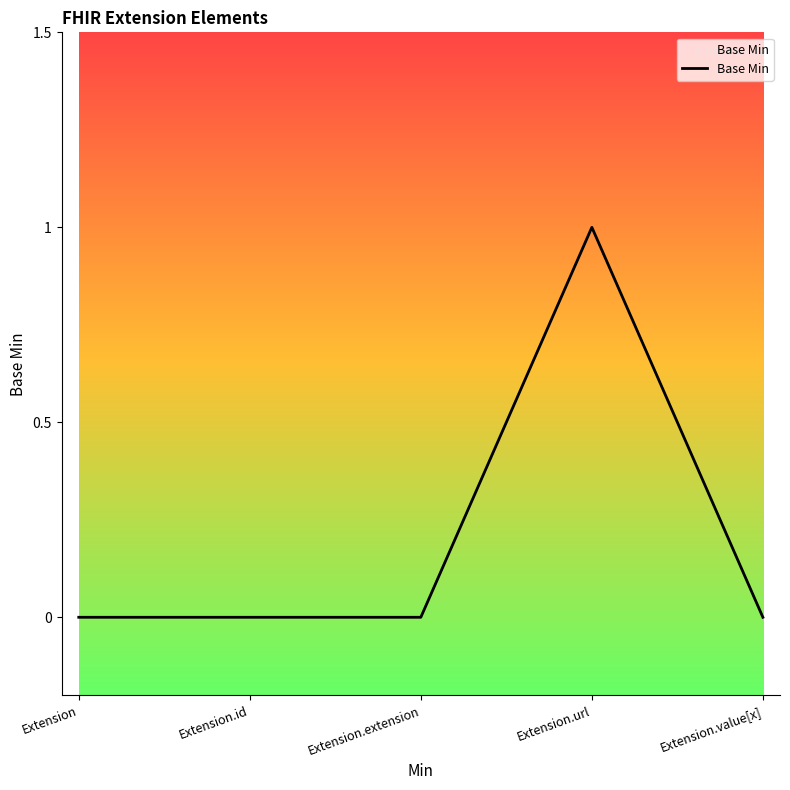

What position from the right is Extension.extension?

3